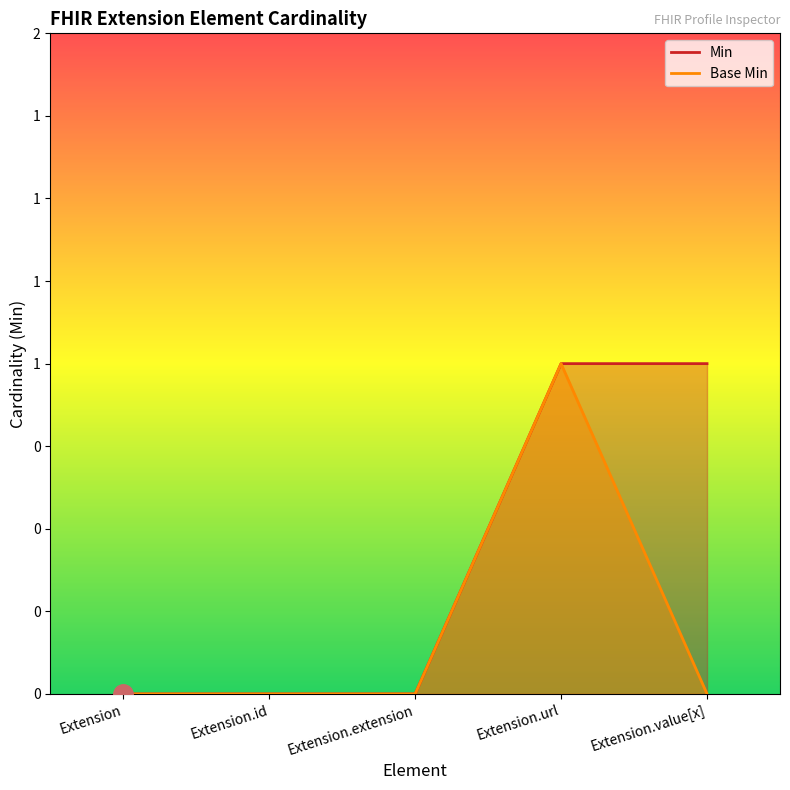

At which category does the chart reach its peak across all series?

Extension.url